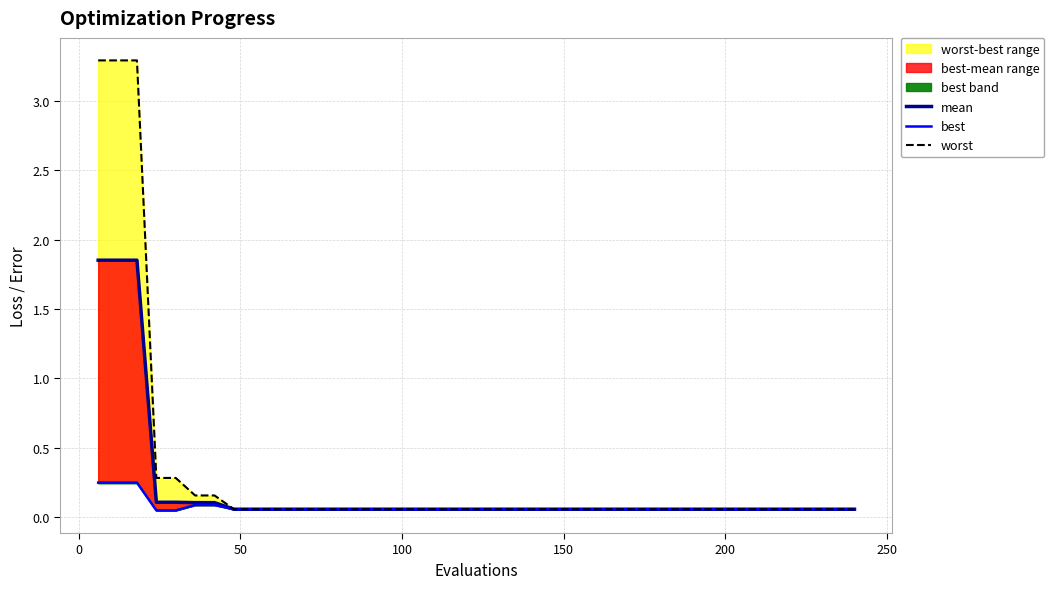

True or false: best has a value of 0.1 at 19.

False